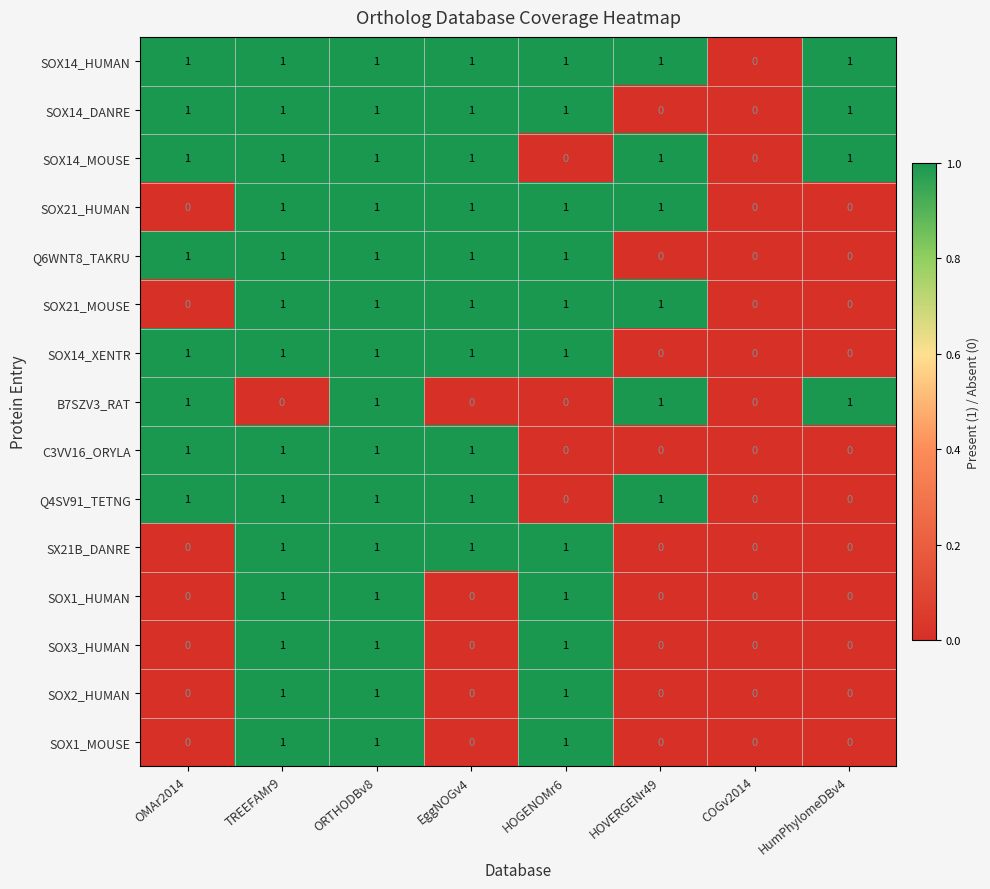

How many values in the C3VV16_ORYLA series are below 1?

4